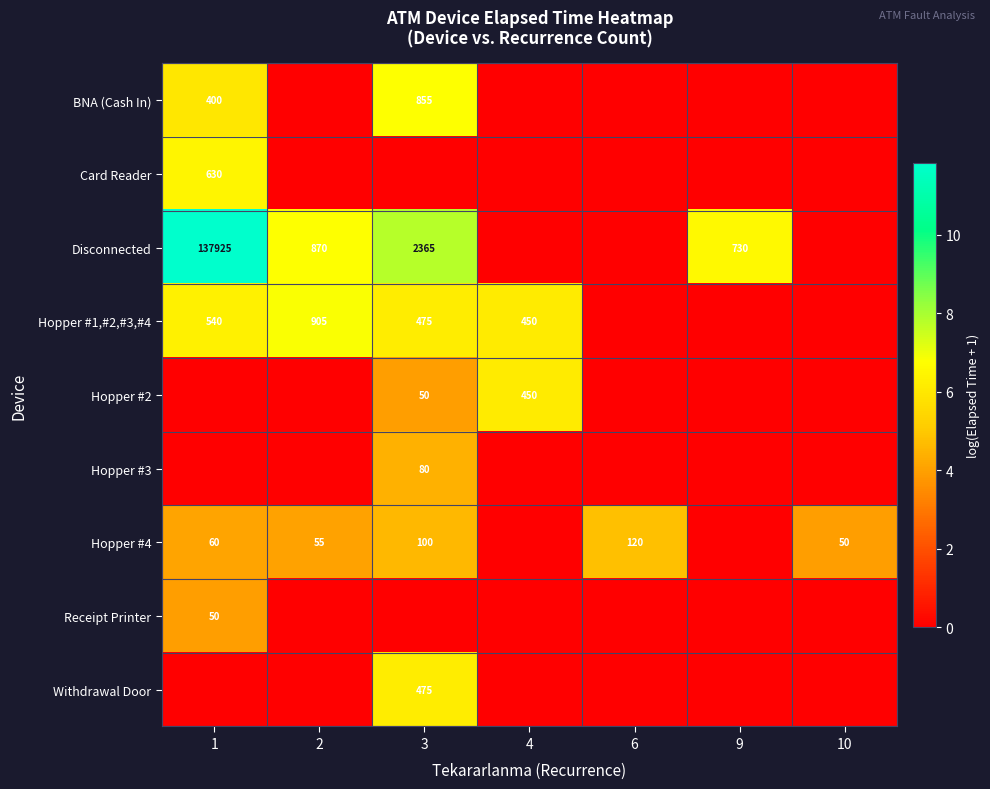

How many data points does each series have?

7